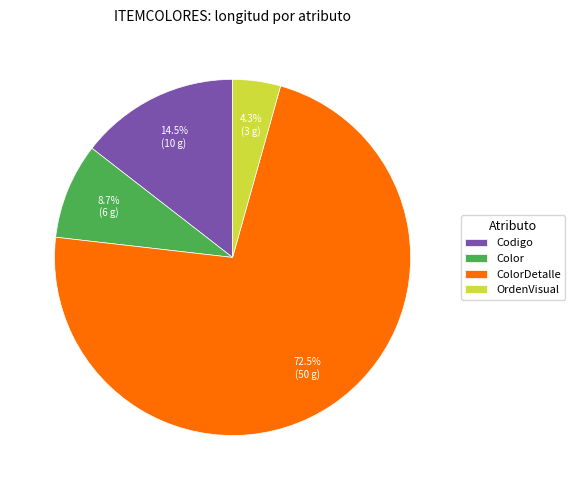

Which slice is the smallest?

OrdenVisual